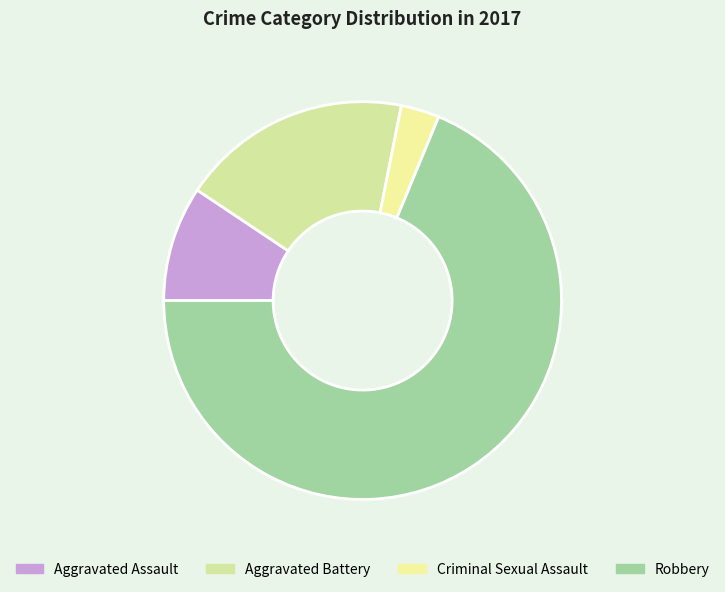

How many segments does this pie chart have?

4